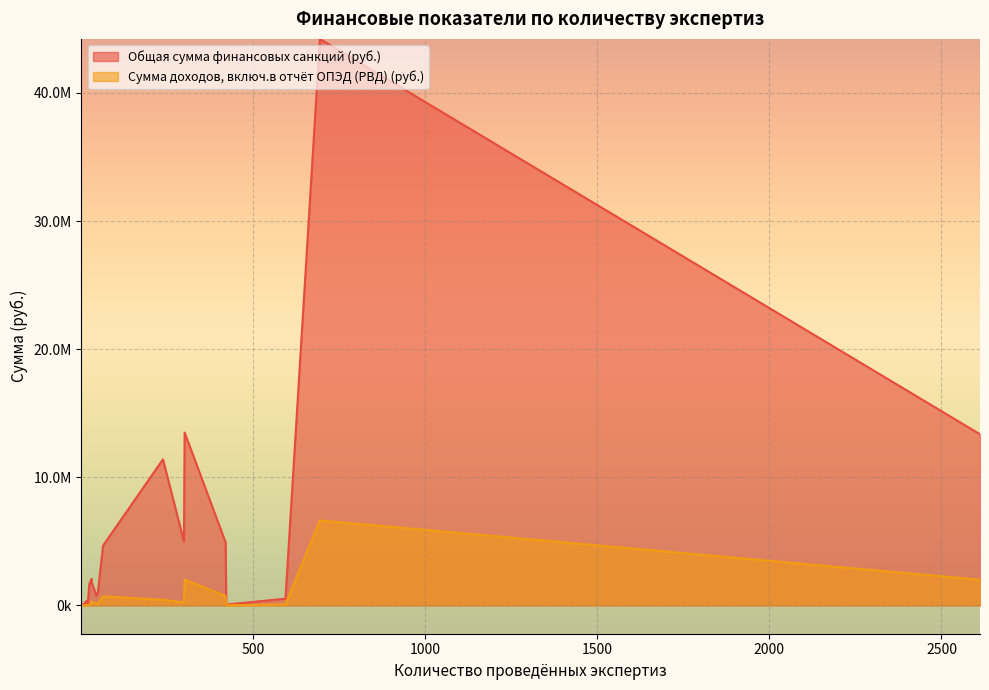

Rank the series by their maximum value, from highest to lowest.

Общая сумма финансовых санкций (руб.), Сумма доходов, включ.в отчёт ОПЭД (РВД) (руб.)